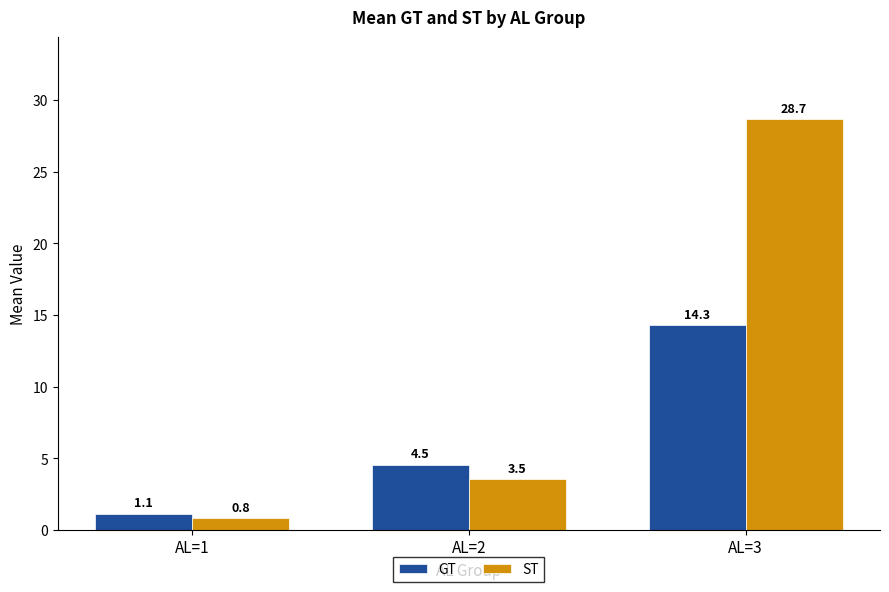

What is the spread (max minus min) of values at AL=3?

14.4